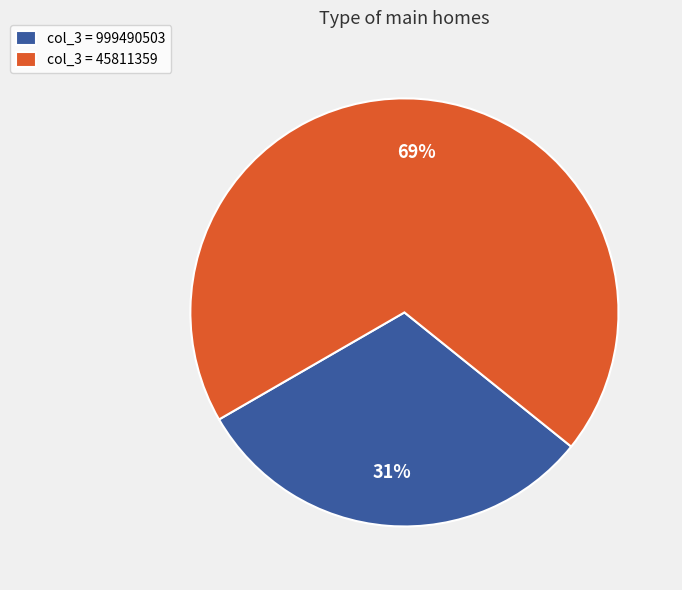

What percentage is the col_3 = 45811359 slice, to the nearest percent?

69%